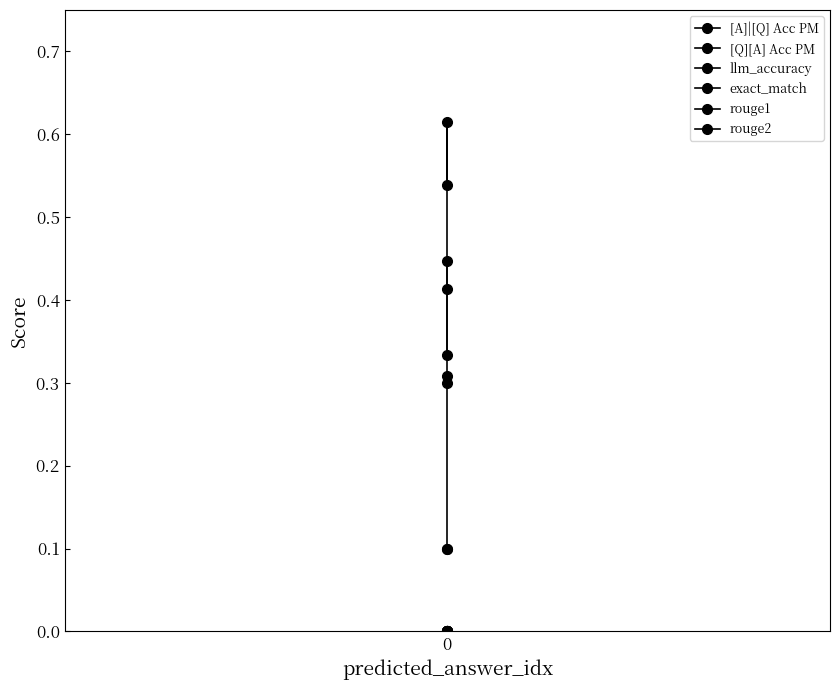

Count the number of categories in the chart.

3